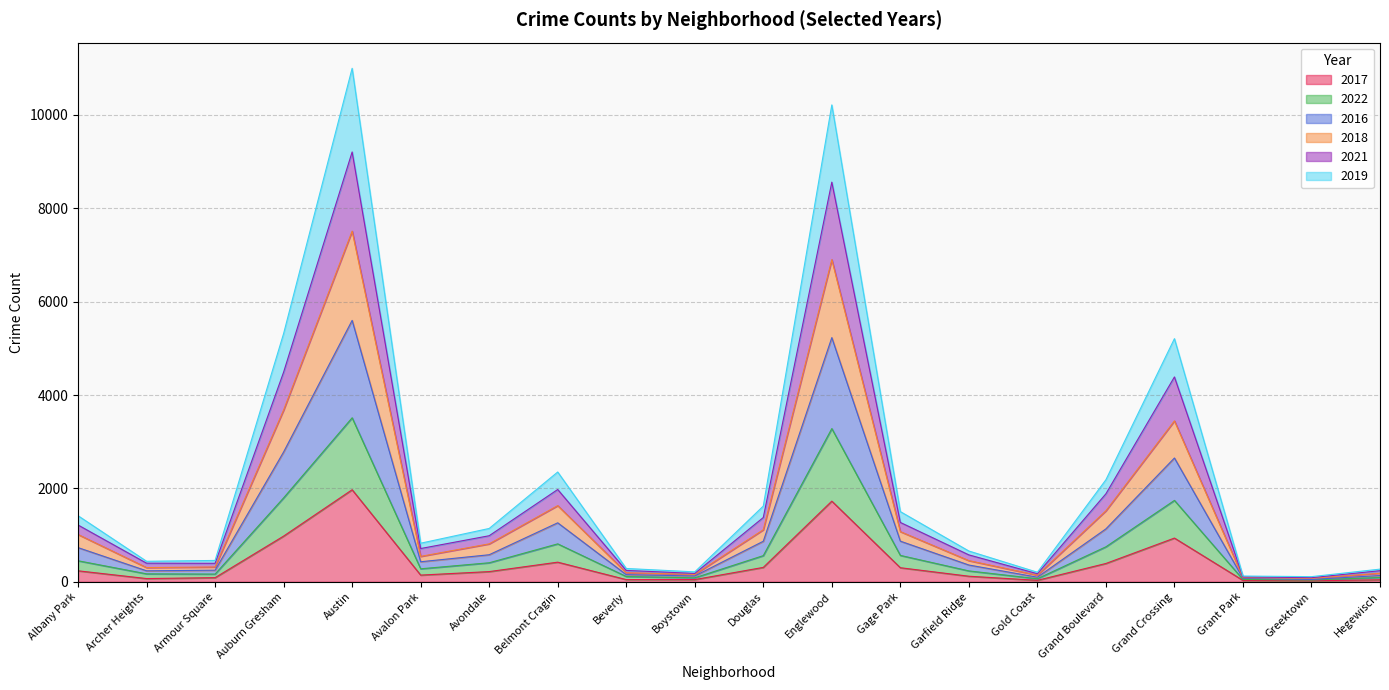

The value of 2017 at Belmont Cragin is 420. True or false?

True